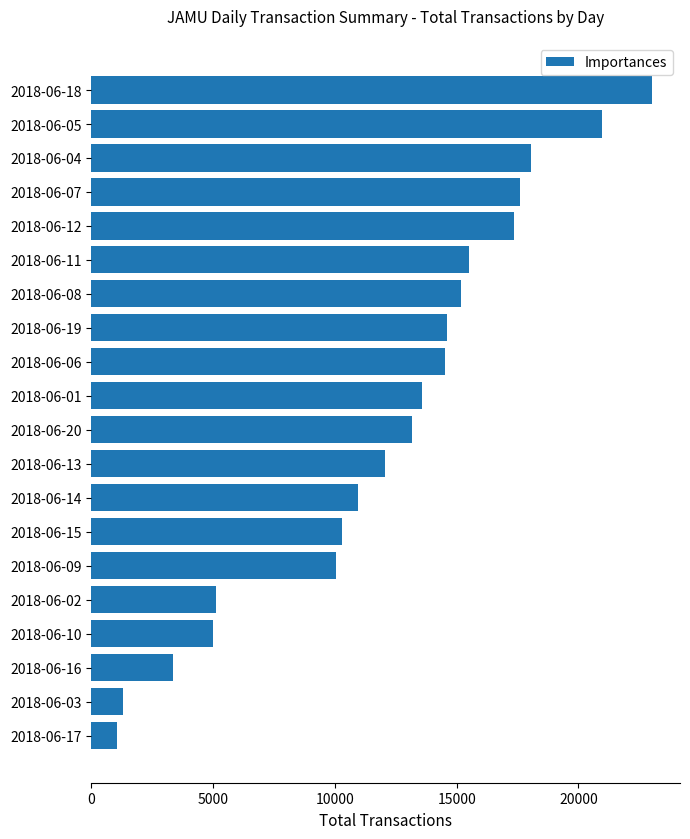

Is it true that the value at 2018-06-08 is 15160?

True